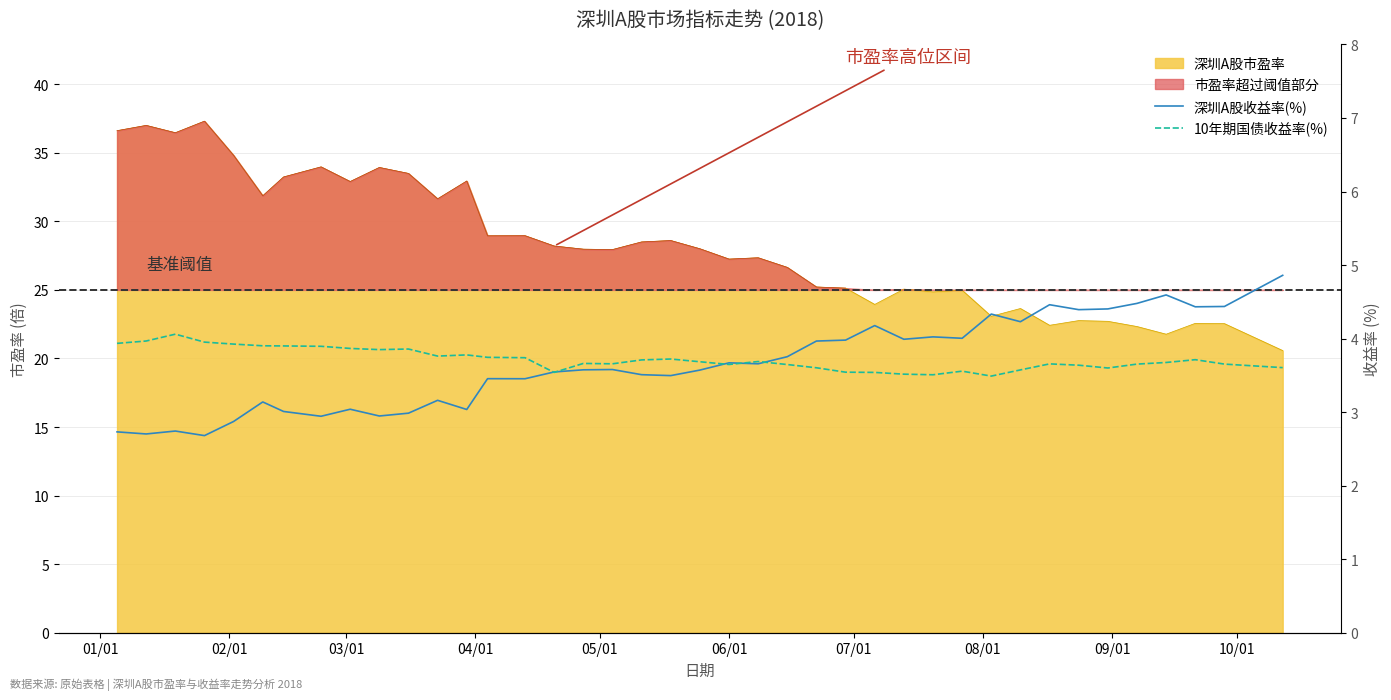

How many categories are shown in the chart?

40